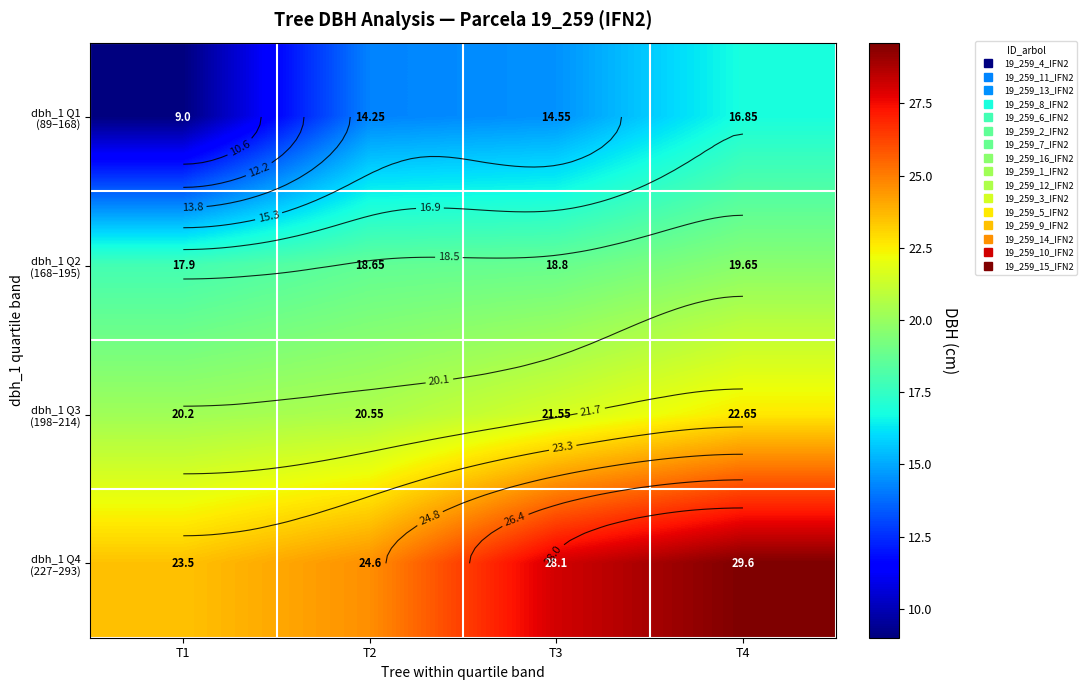

What is the total value across all series at T3?

83.0